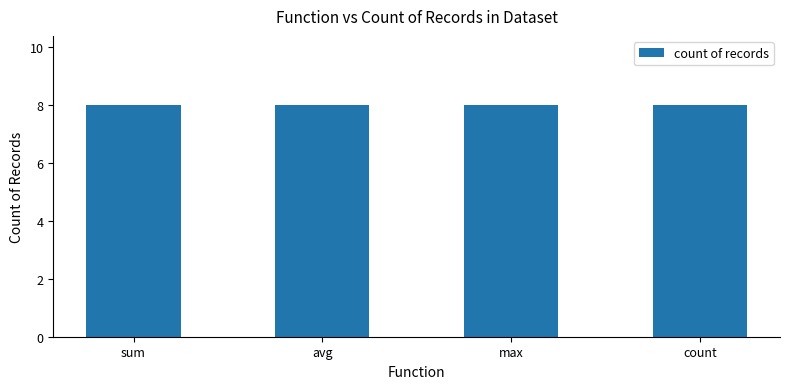

What is the value of the avg bar at the 2nd from the left?

8